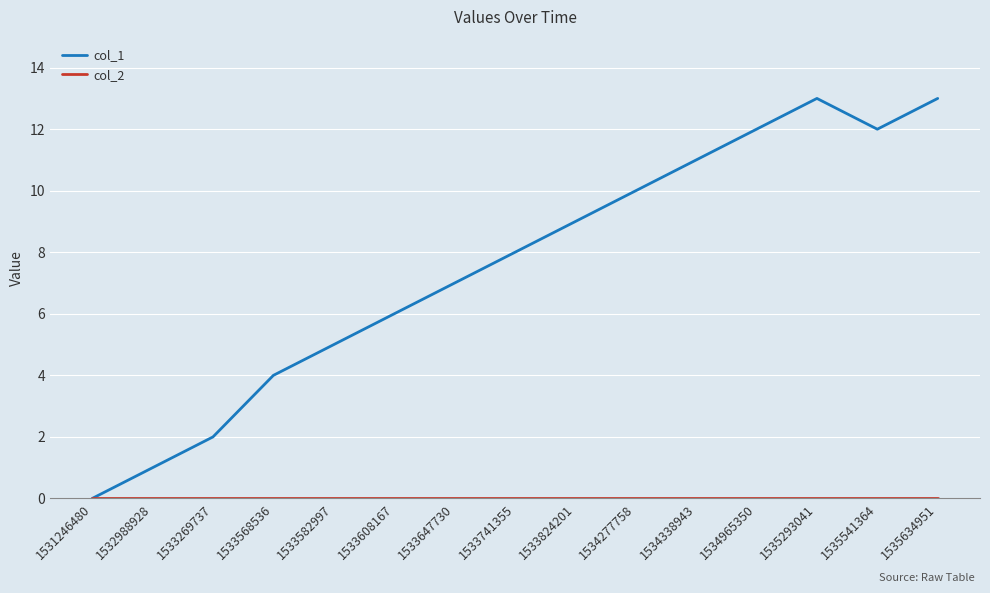

What is the sum of all col_1 values?

113